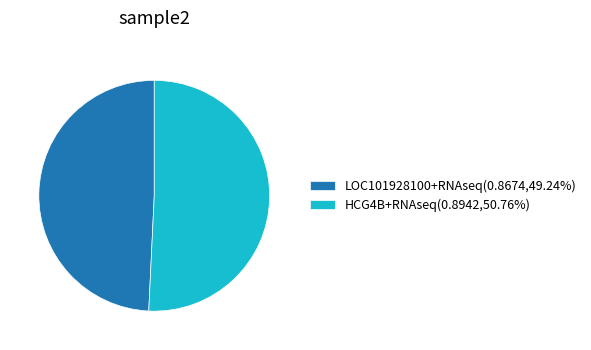

Between LOC101928100+RNAseq and HCG4B+RNAseq, which is larger?

HCG4B+RNAseq